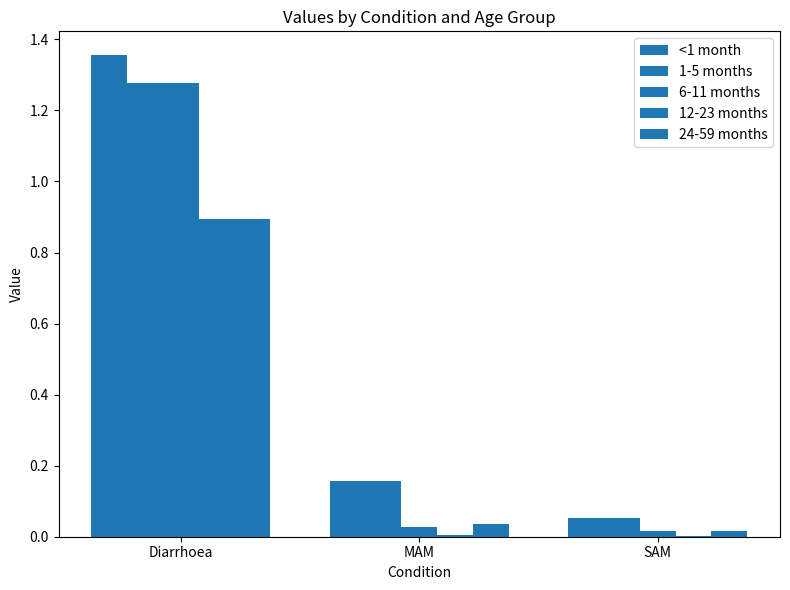

Does the chart contain stacked bars?

No